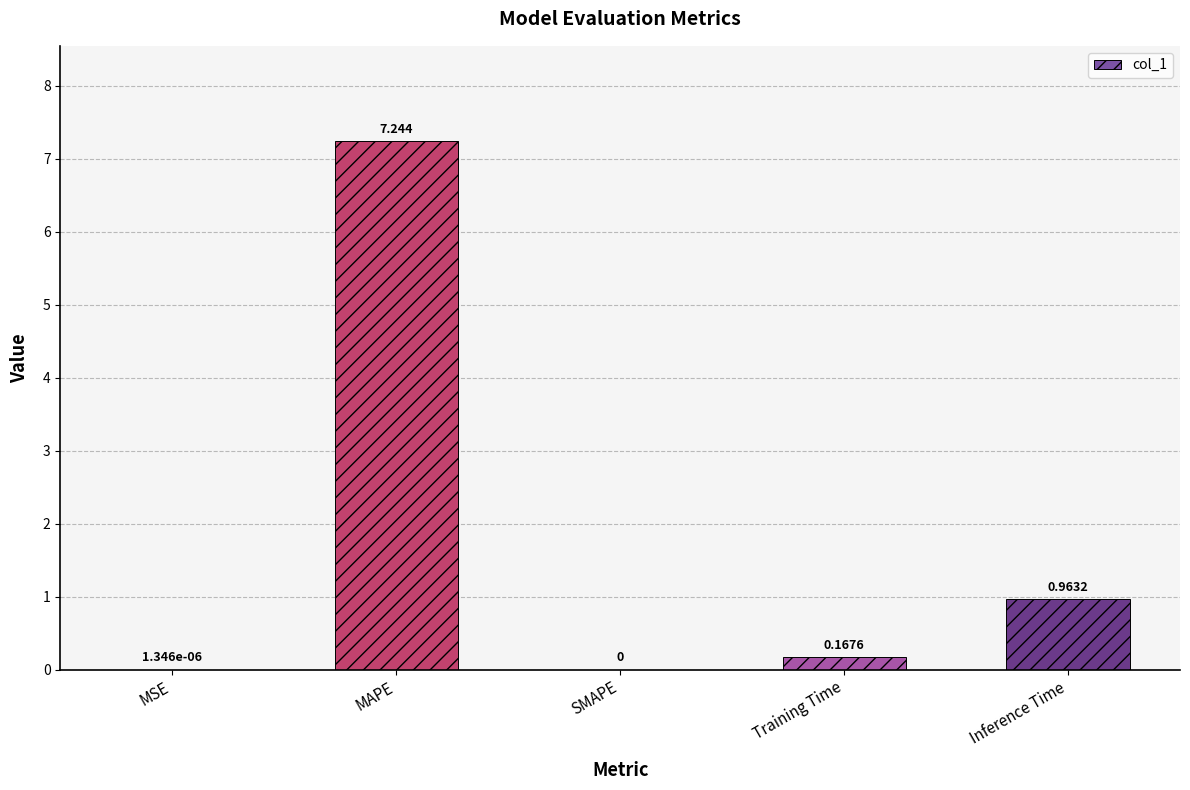

At which label is the value closest to 3?

Inference Time